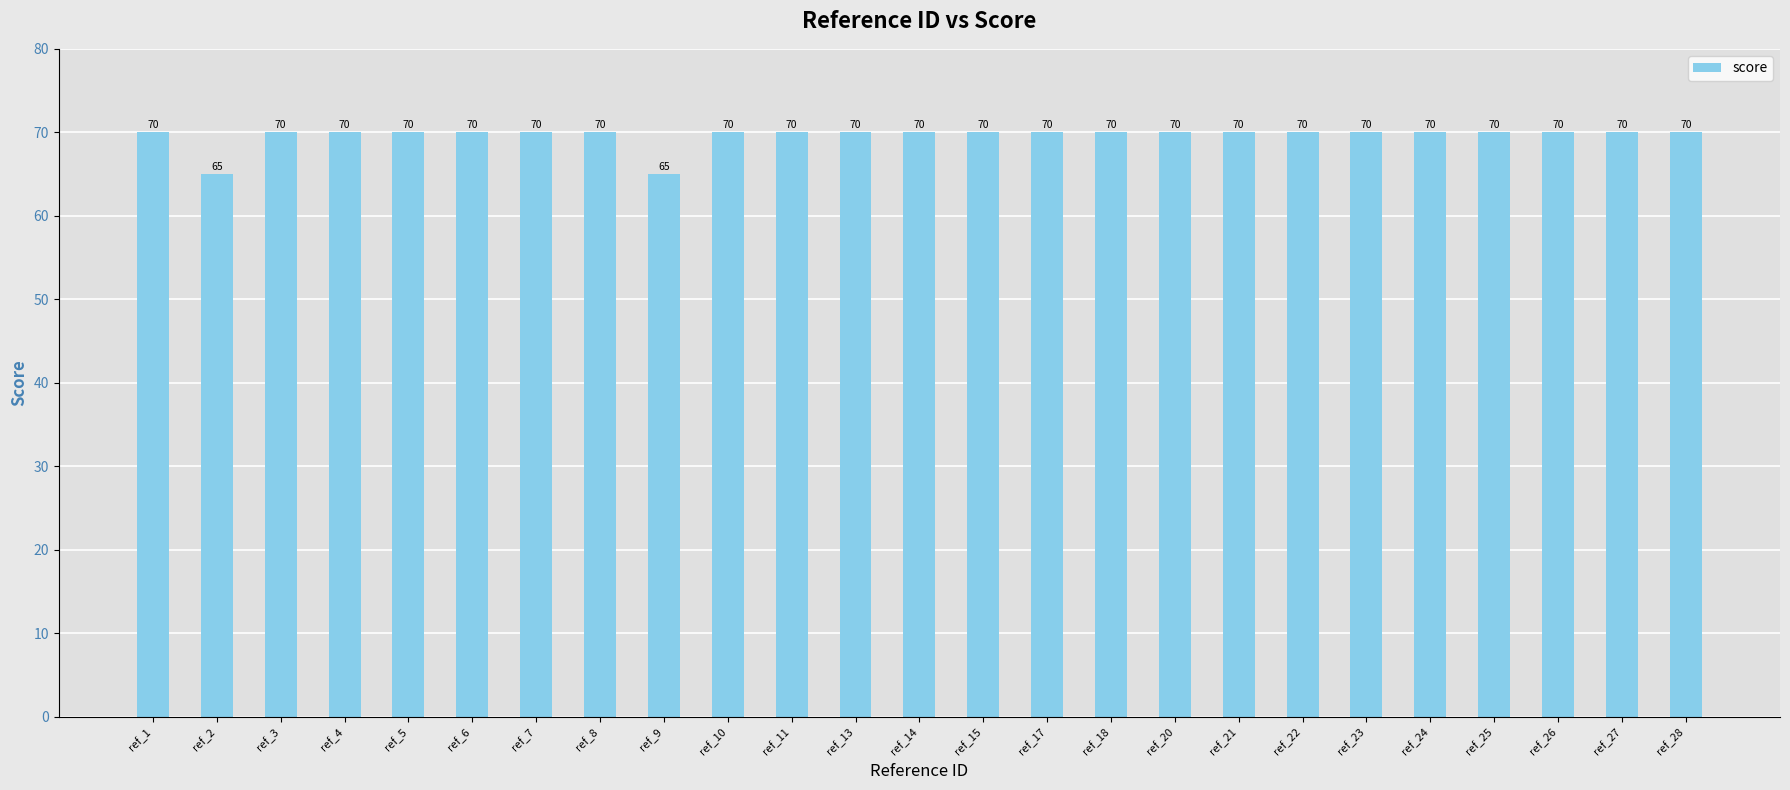

What is the sum of the values at ref_22 and ref_28?

140